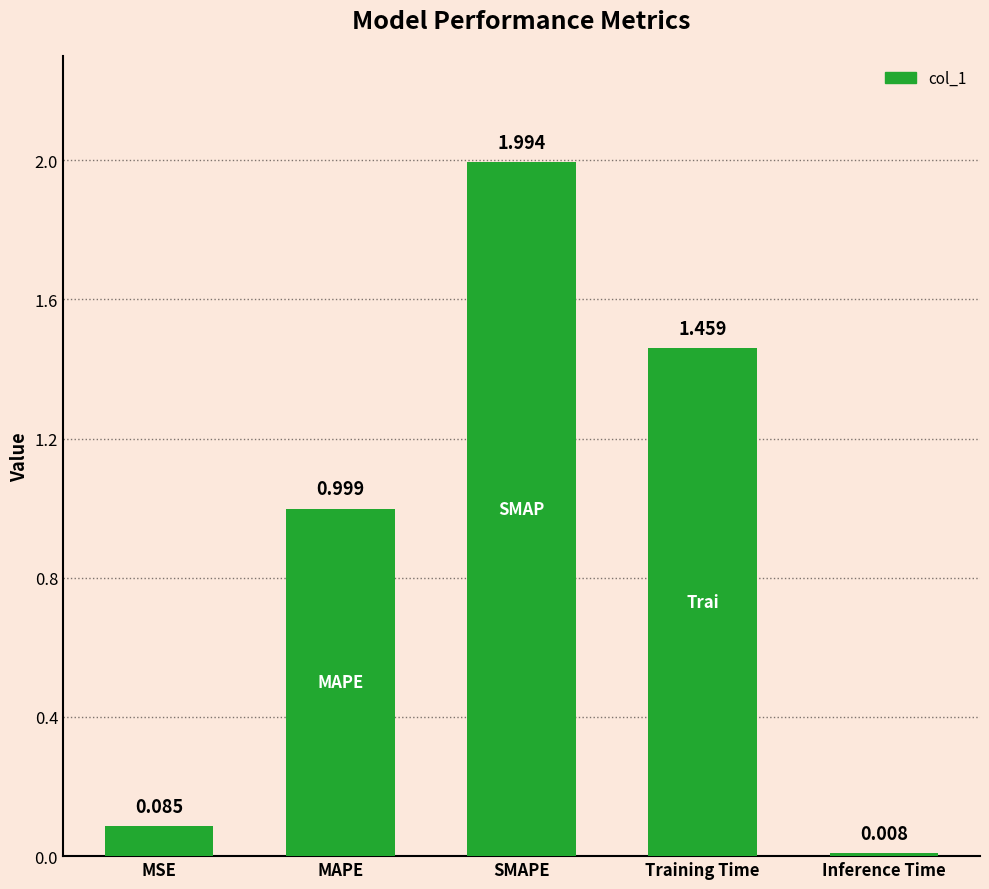

Rank the categories by value from highest to lowest.

SMAPE, Training Time, MAPE, MSE, Inference Time